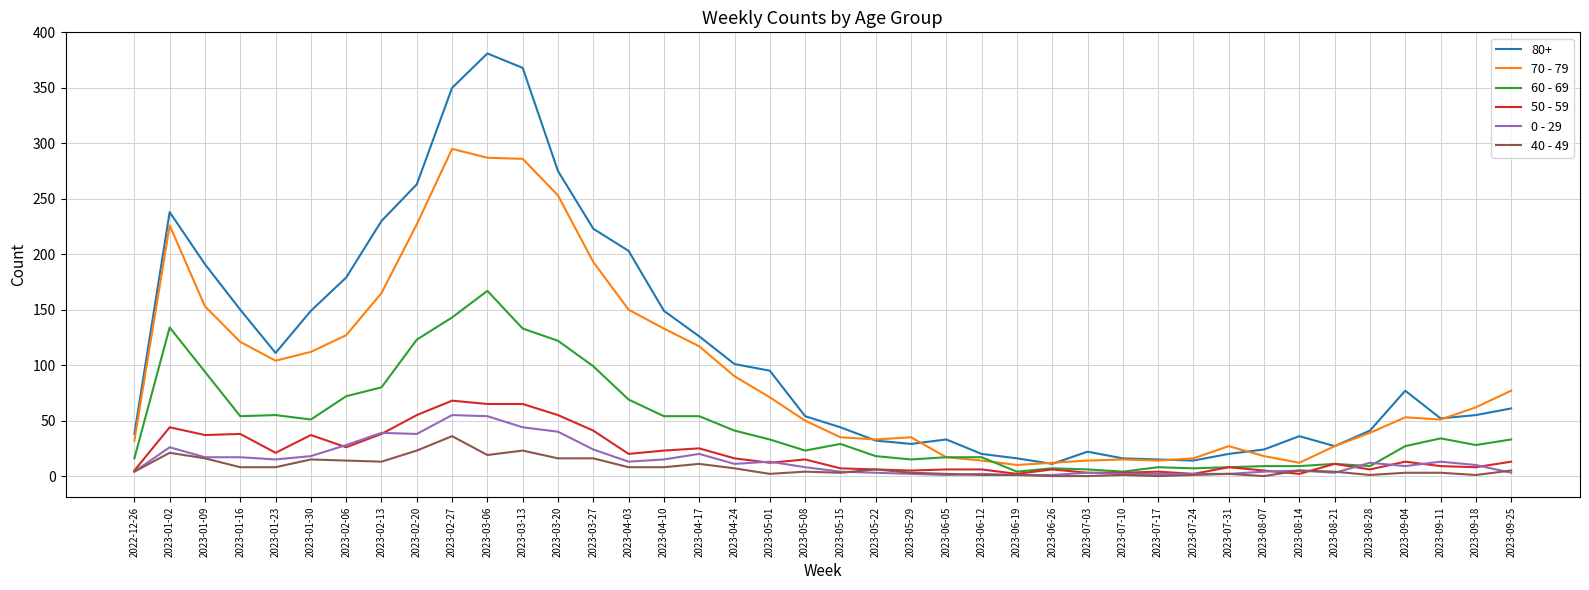

List the series in order of their peak value, lowest first.

40 - 49, 0 - 29, 50 - 59, 60 - 69, 70 - 79, 80+